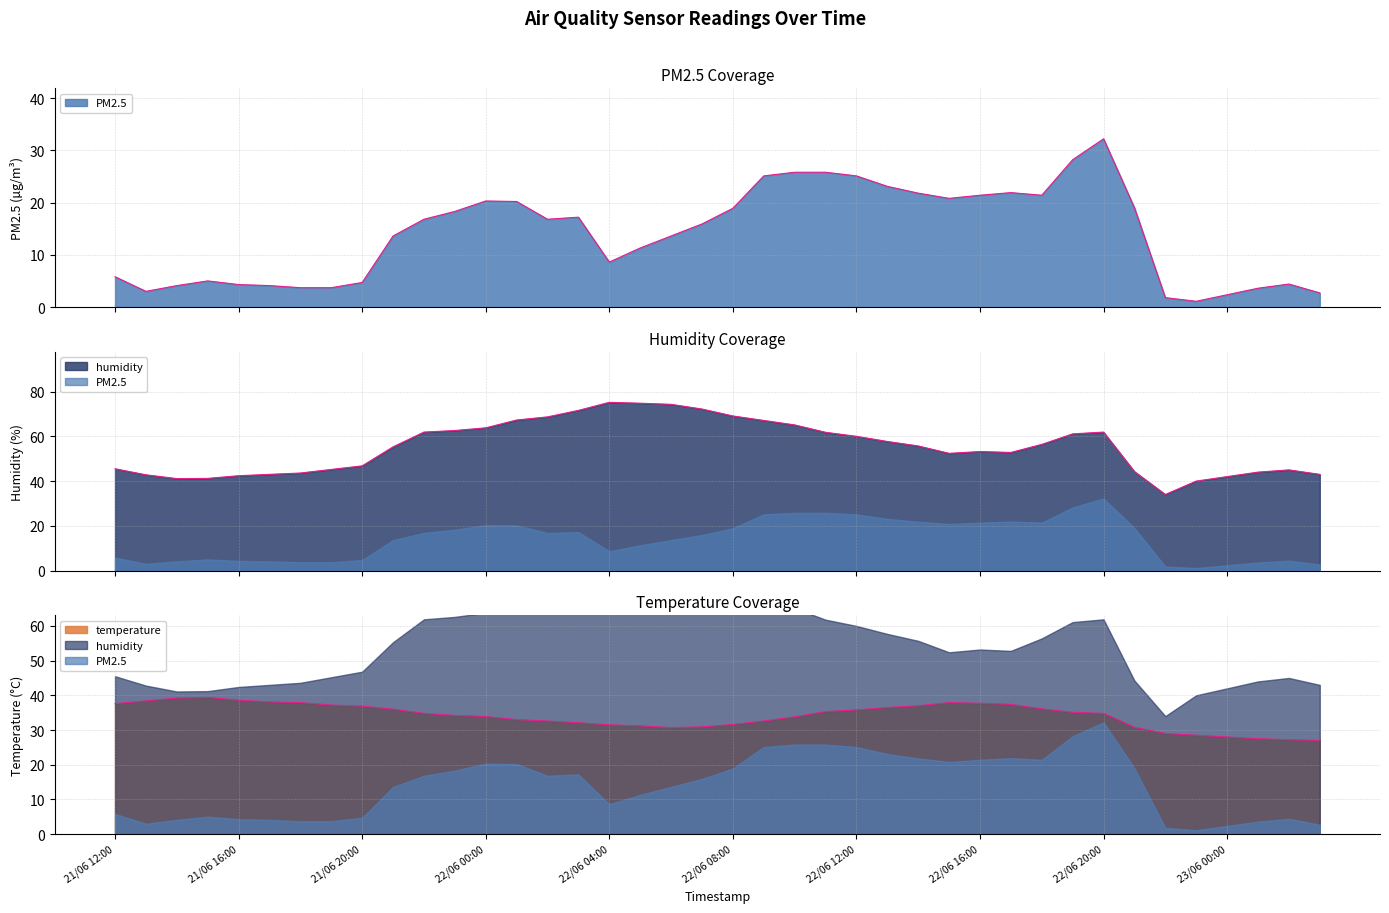

Which category has the highest value across all series?

22/06 04:00